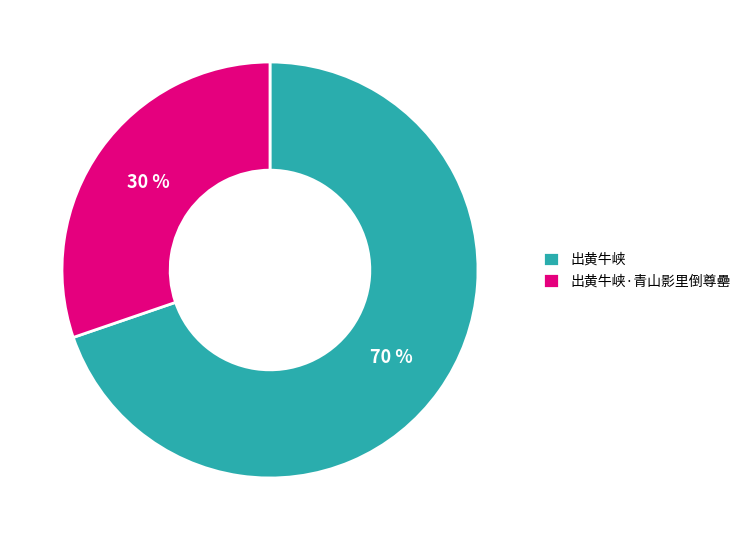

Is it true that 出黄牛峡·青山影里倒尊罍 is 30% of the pie?

True